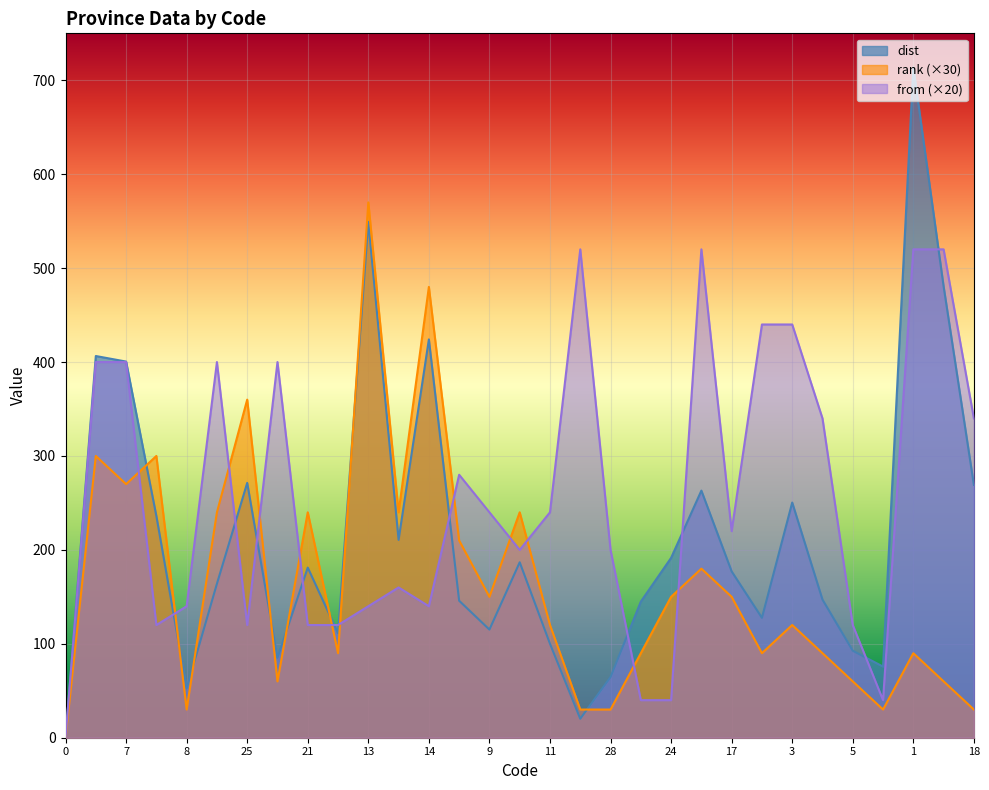

True or false: dist has a value of 713.9 at 1.

True